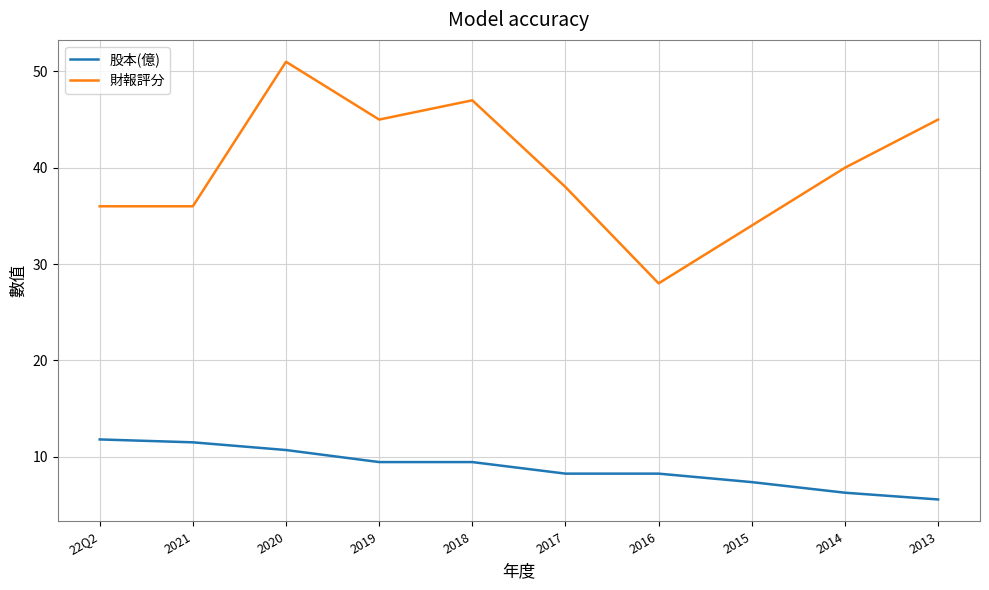

True or false: 財報評分 has a value of 36.0 at 2021.

True